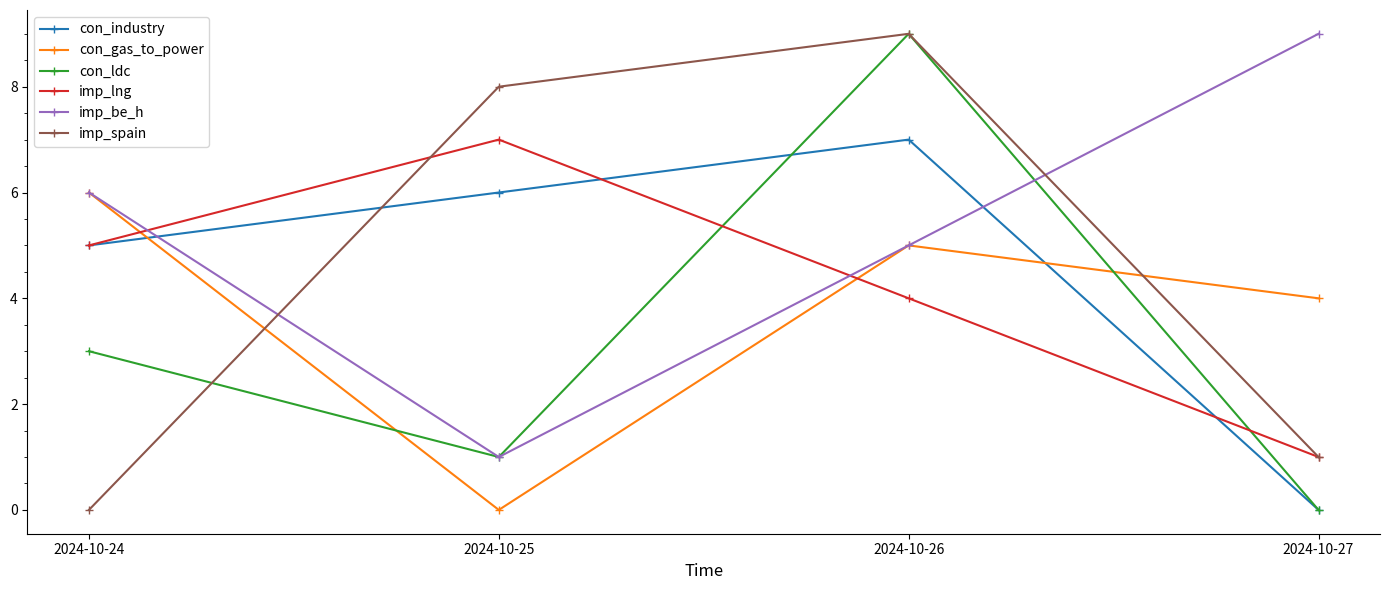

At how many categories does at least one series exceed 3?

4